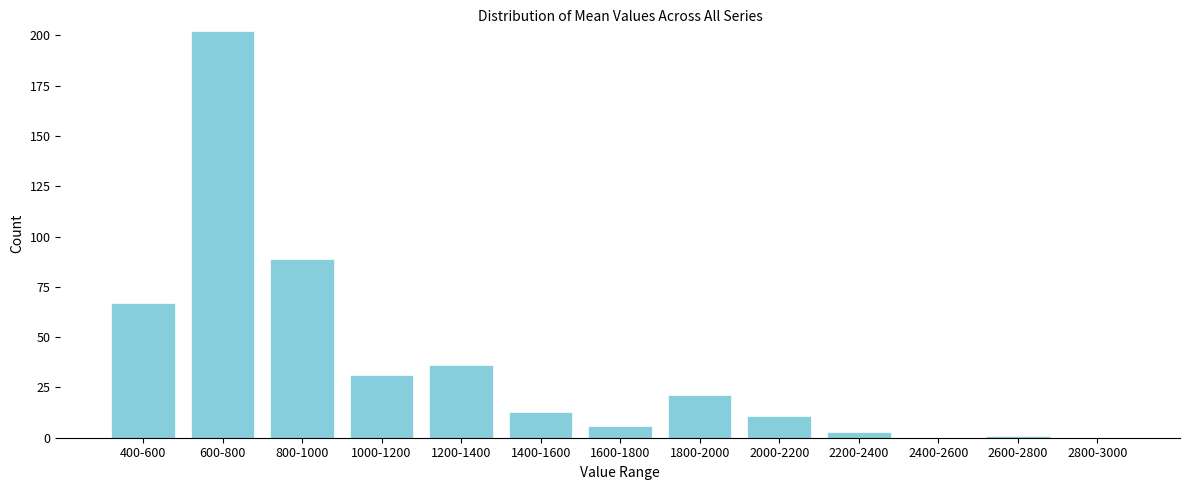

Reading left to right, list all the values displayed in this chart.

400-600=67	600-800=202	800-1000=89	1000-1200=31	1200-1400=36	1400-1600=13	1600-1800=6	1800-2000=21	2000-2200=11	2200-2400=3	2400-2600=0	2600-2800=1	2800-3000=0